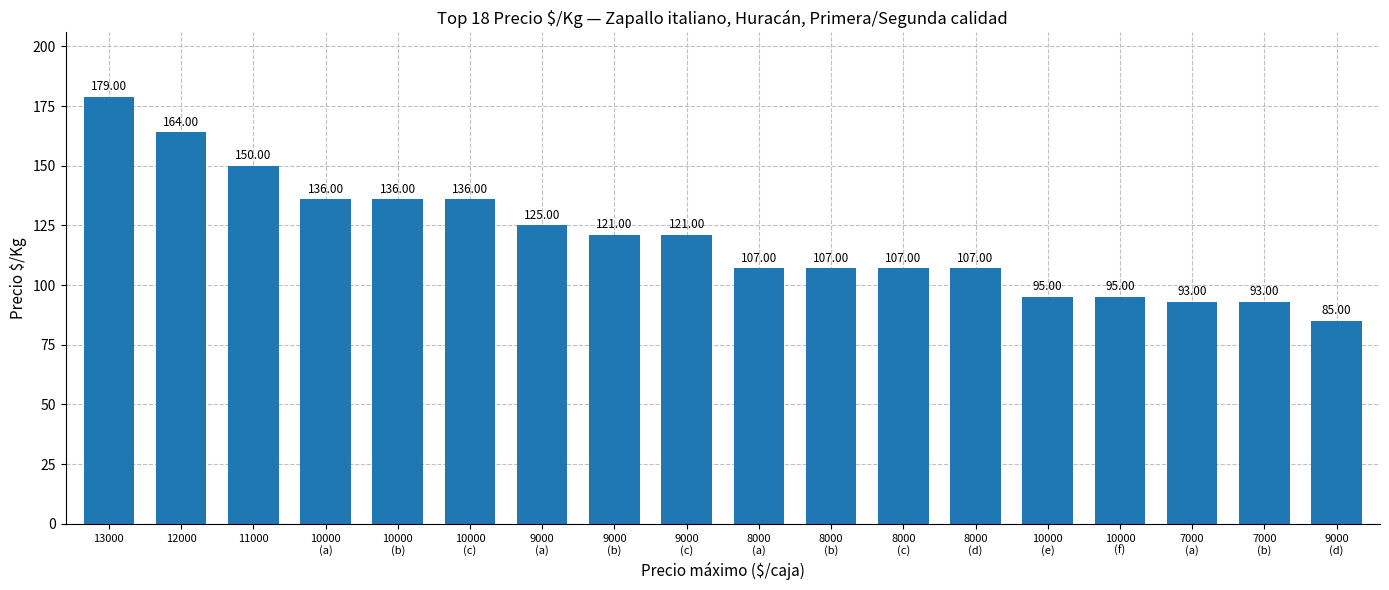

What is the smallest value displayed?

85